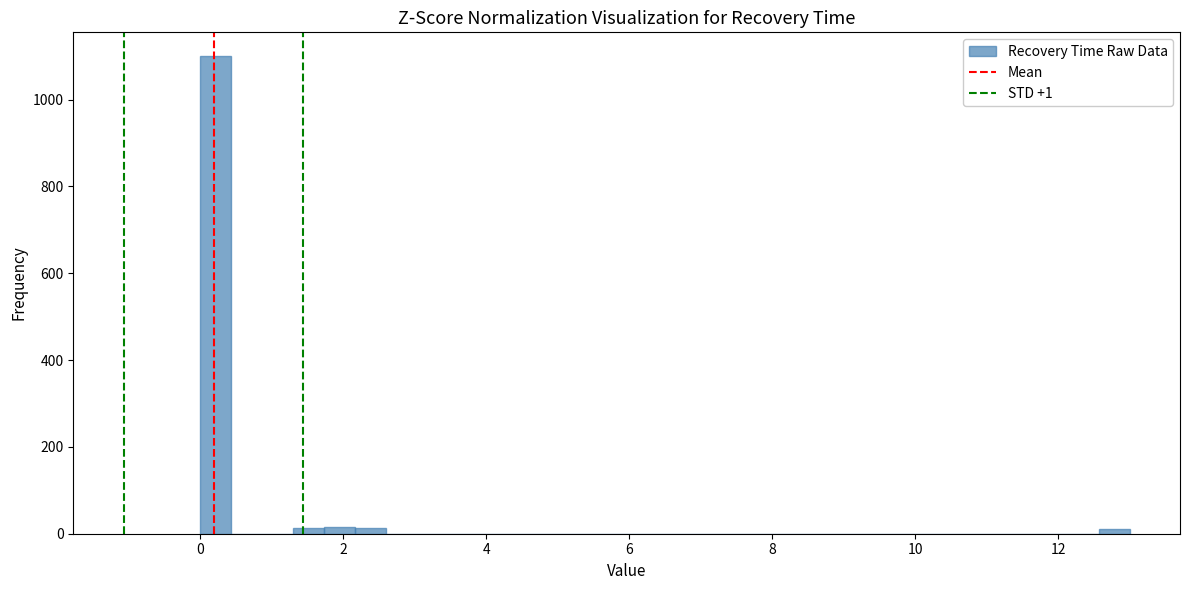

Read against the x-axis, roughly where is the centre of the tallest bar?

0.2